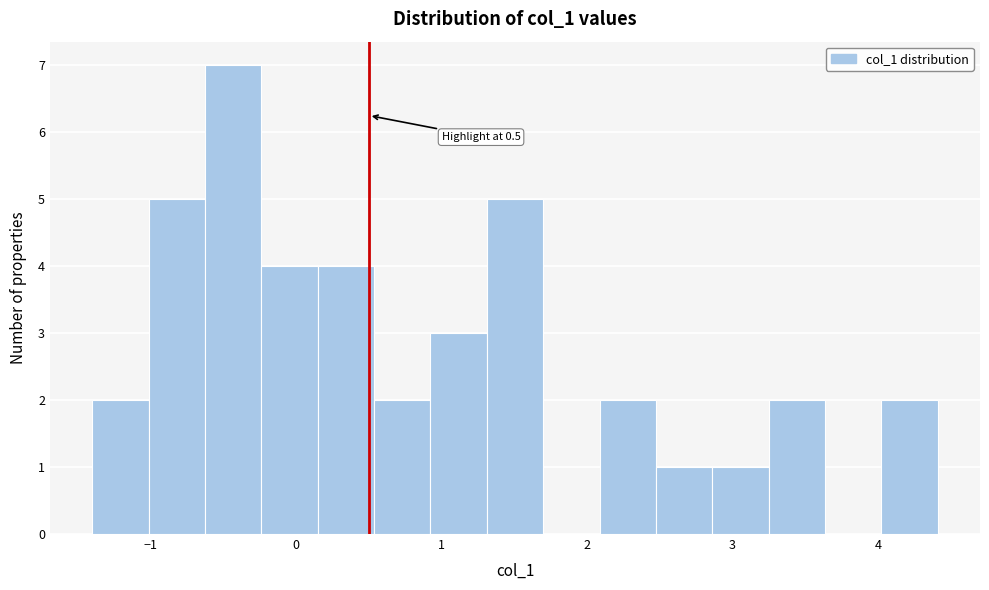

Read against the x-axis, roughly where is the centre of the tallest bar?

-0.4